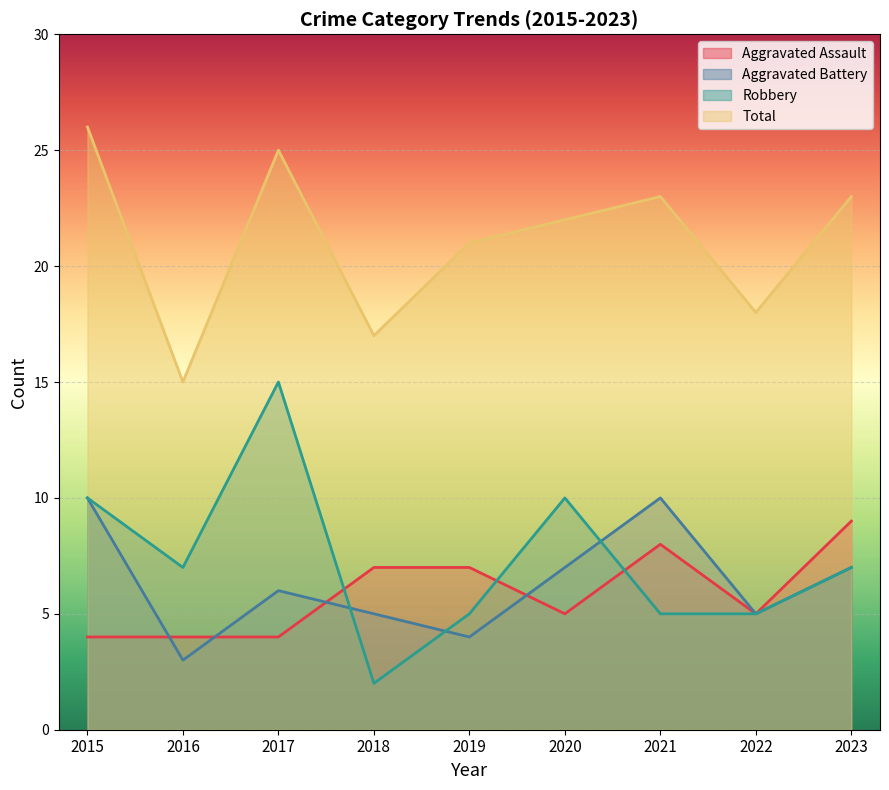

Is it true that Total equals 10 at 2018?

False